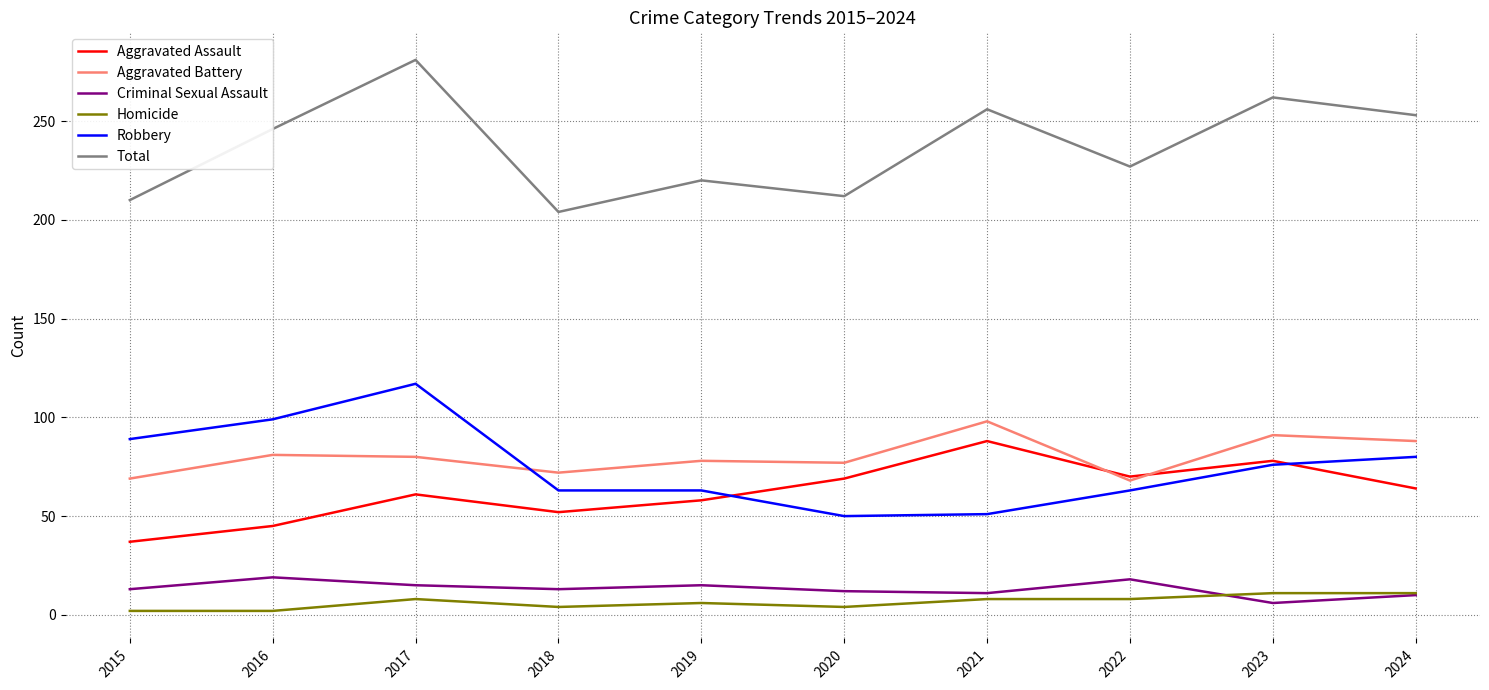

True or false: Aggravated Battery has more than 0 points higher than both neighbors.

True